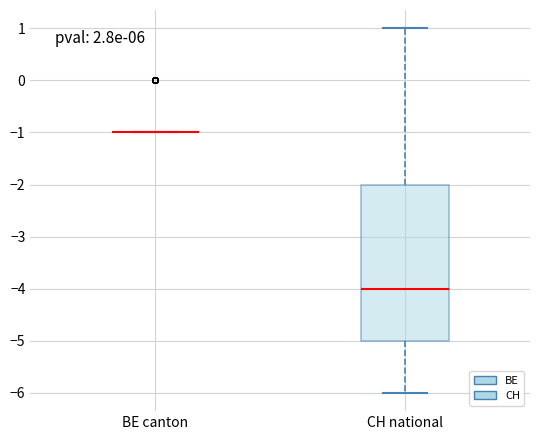

Which box is the tallest, from its lower edge to its upper edge?

CH national